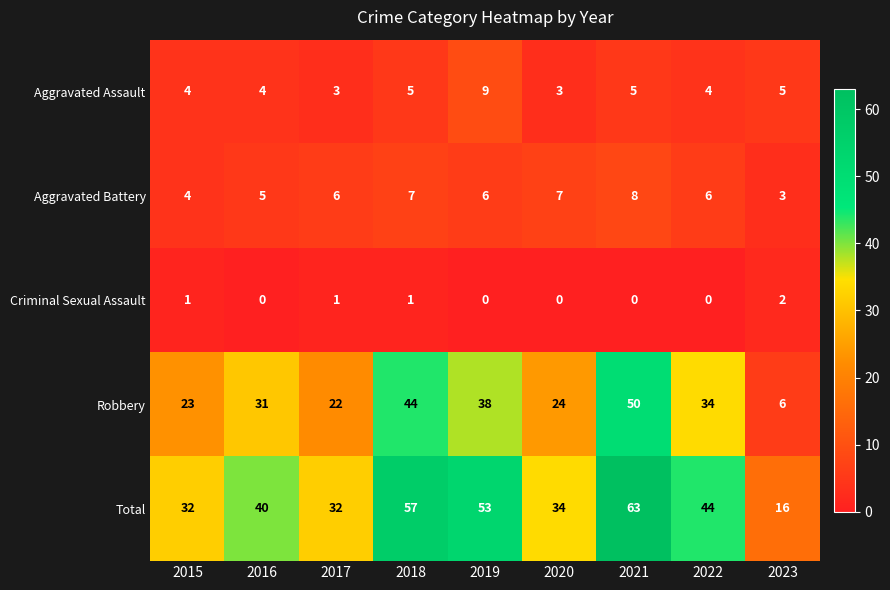

What is the total value across all series at 2017?

64